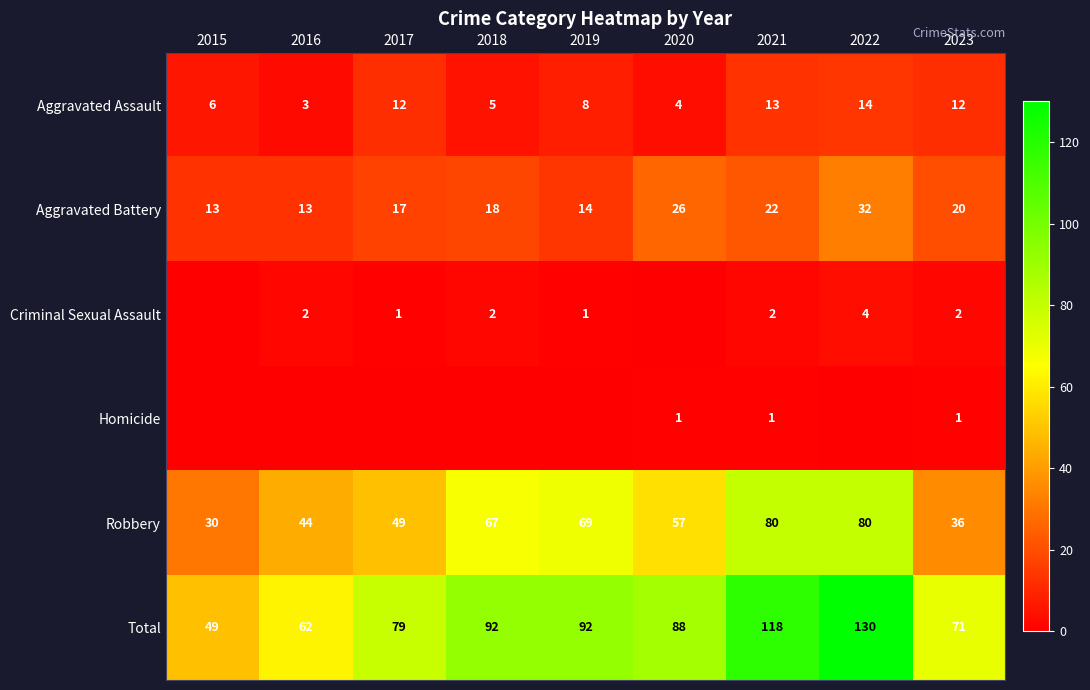

At which label does Aggravated Assault reach its minimum?

2016